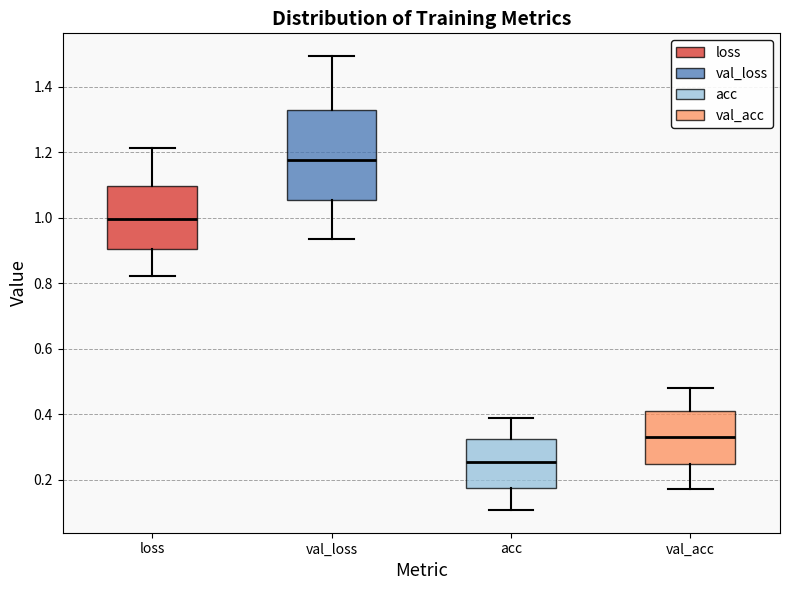

Reading left to right, read every box against the y-axis: the position of its median line, the range the box covers, and the ends of its whiskers. The values are not printed on the chart, so give them approximately, as read against the axis.

loss: median 1.00, box 0.90 to 1.10, whiskers 0.82 to 1.22
val_loss: median 1.18, box 1.06 to 1.32, whiskers 0.94 to 1.50
acc: median 0.26, box 0.18 to 0.32, whiskers 0.10 to 0.38
val_acc: median 0.34, box 0.24 to 0.40, whiskers 0.18 to 0.48